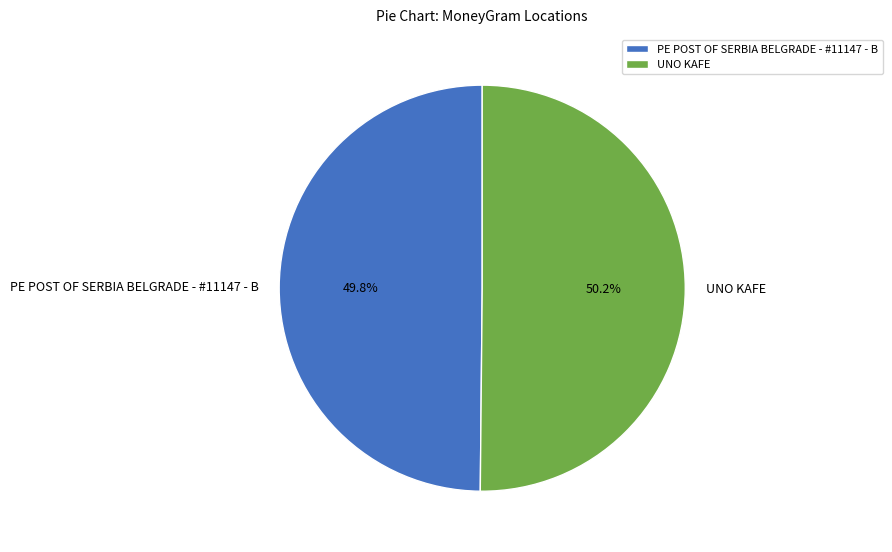

To the nearest percent, what percentage of the pie is PE POST OF SERBIA BELGRADE - #11147 - B?

50%